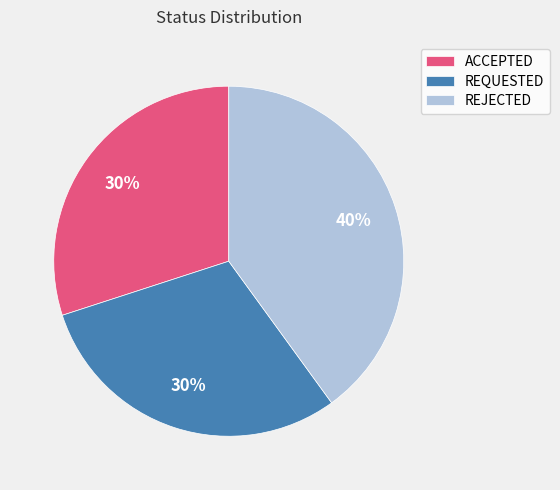

Which category has the biggest portion of the pie?

REJECTED